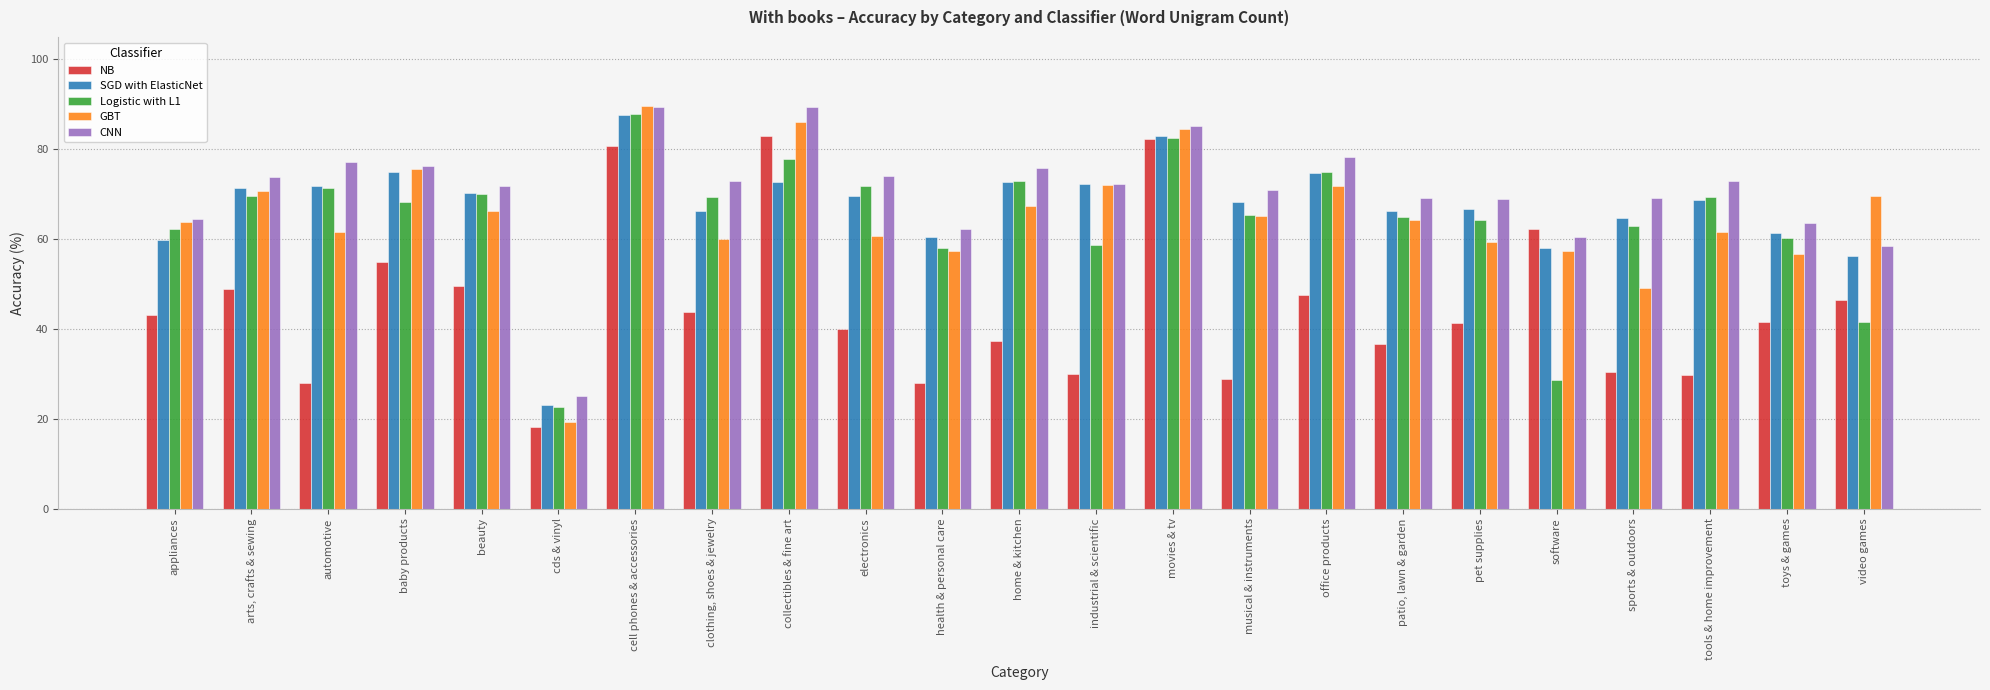

Is it true that Logistic with L1 equals 75.0 at office products?

True